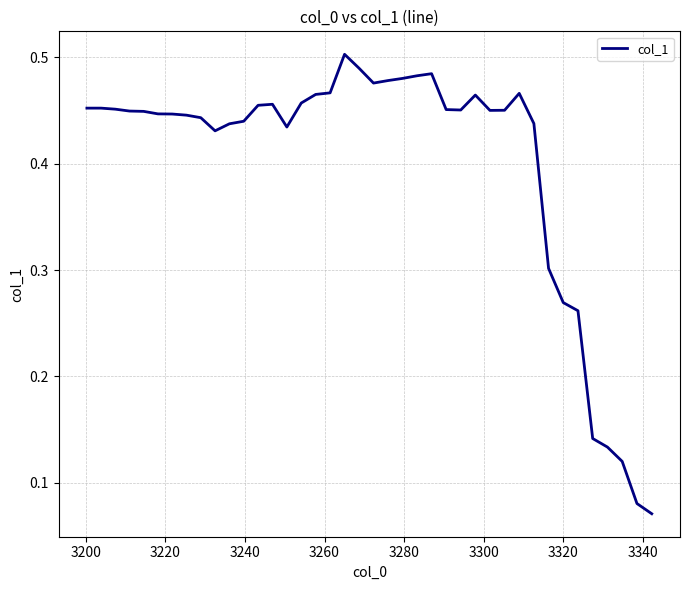

What is the sum of all values?

16.0